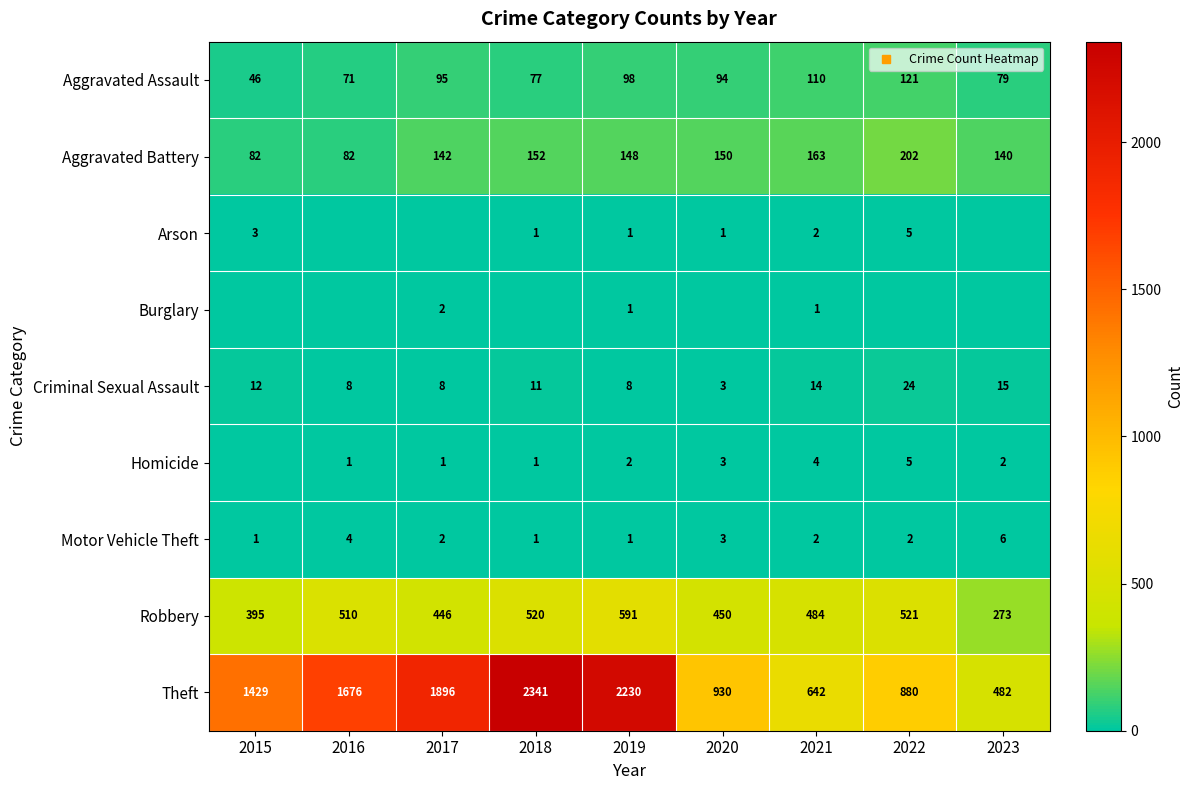

Which category has the lowest value in the Motor Vehicle Theft series?

2015